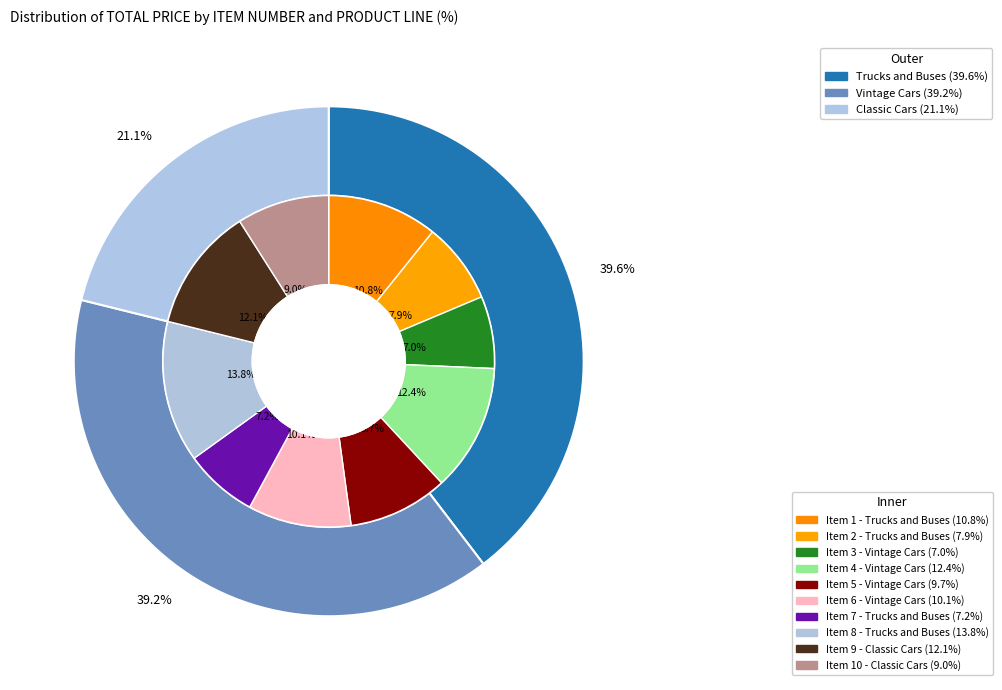

To the nearest percent, what is the difference between the largest and smallest slice percentages?

7%